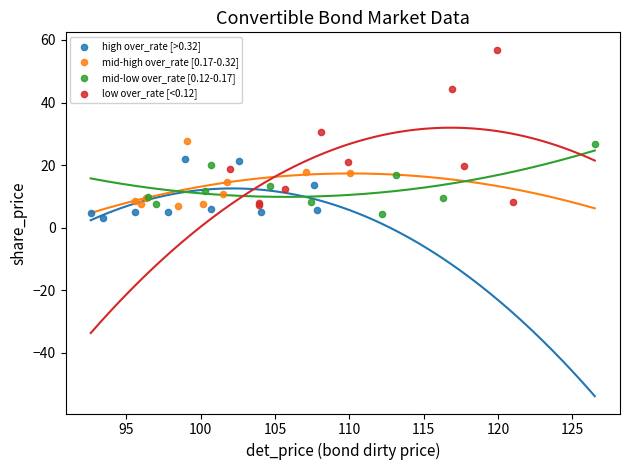

What are all the series names shown in the legend?

high over_rate [>0.32], mid-high over_rate [0.17-0.32], mid-low over_rate [0.12-0.17], low over_rate [<0.12]